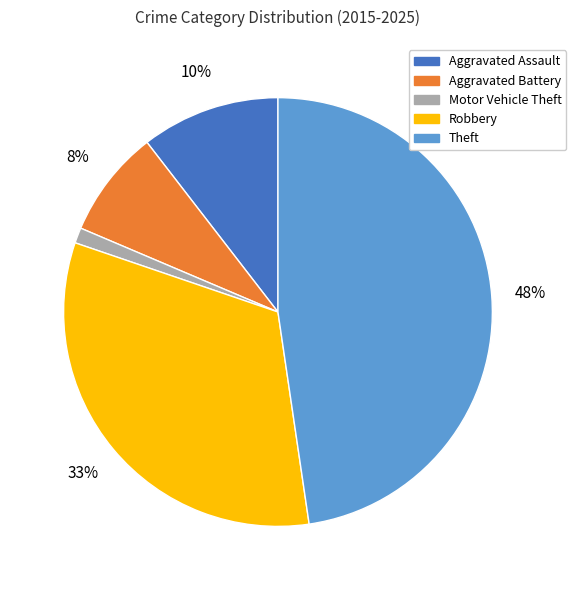

Which has a higher value, Aggravated Assault or Motor Vehicle Theft?

Aggravated Assault